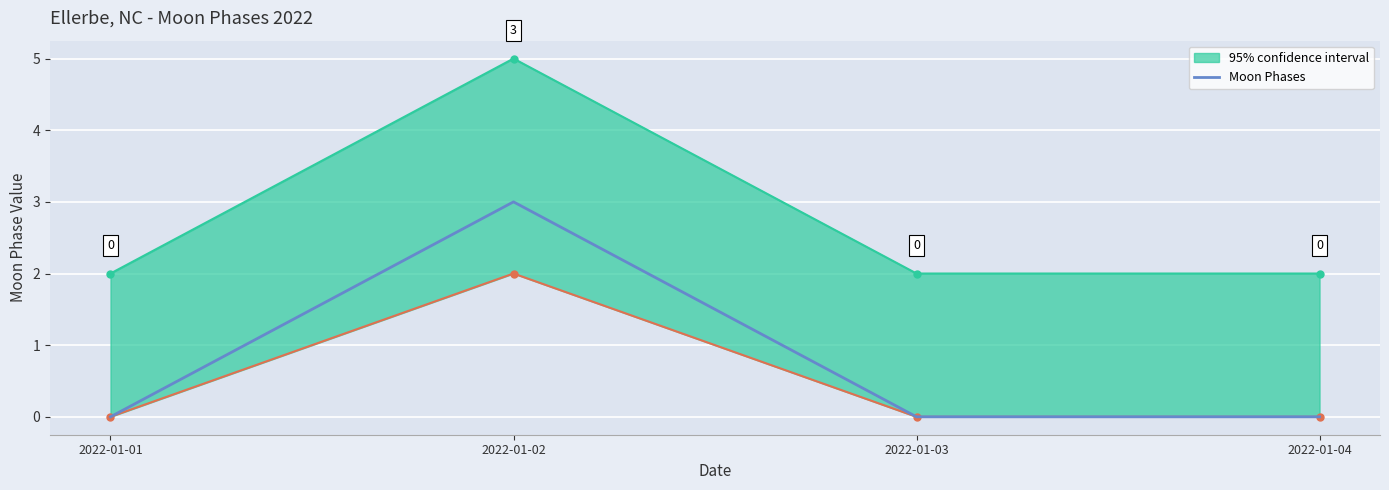

What is the change in value from 2022-01-01 to 2022-01-02?

+3